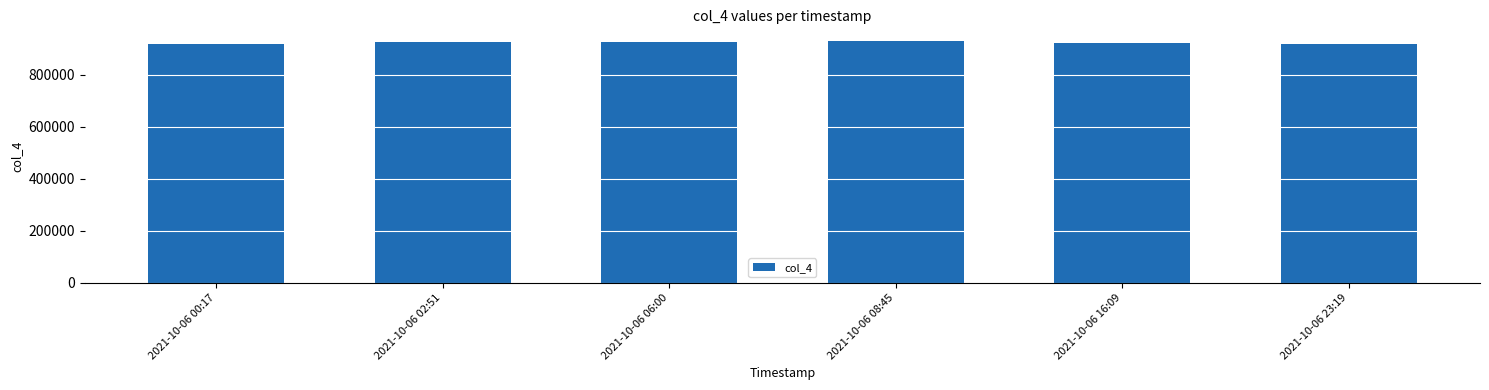

What is the change in value from 2021-10-06 00:17 to 2021-10-06 16:09?

+6135